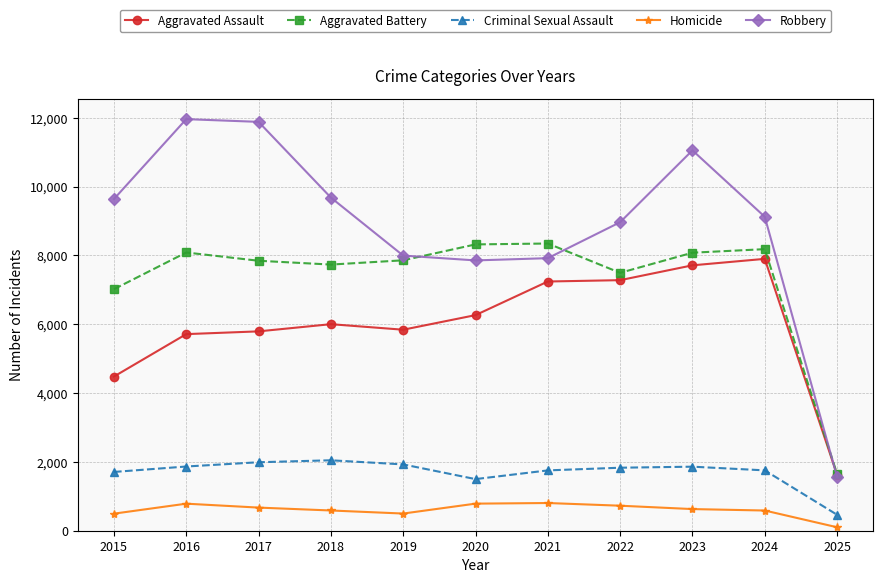

The Aggravated Battery series shows 7494 at 2022. True or false?

True